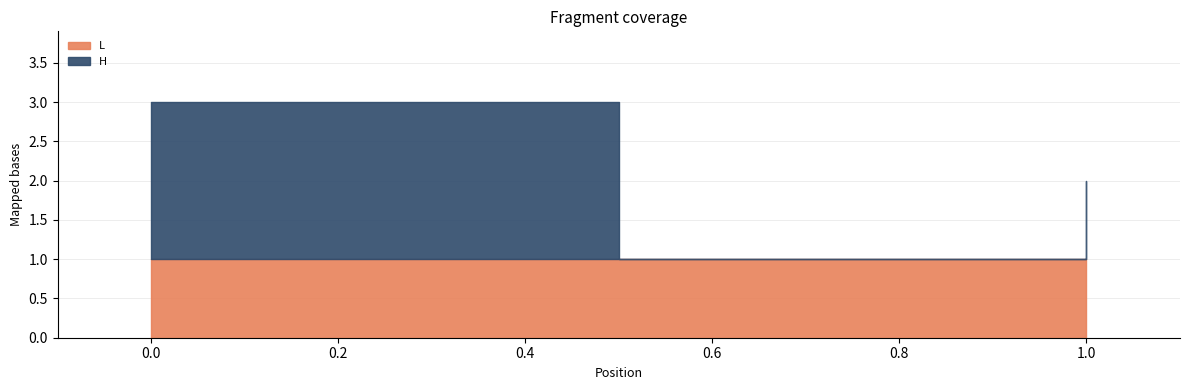

The L series shows 0 at H2L. True or false?

False